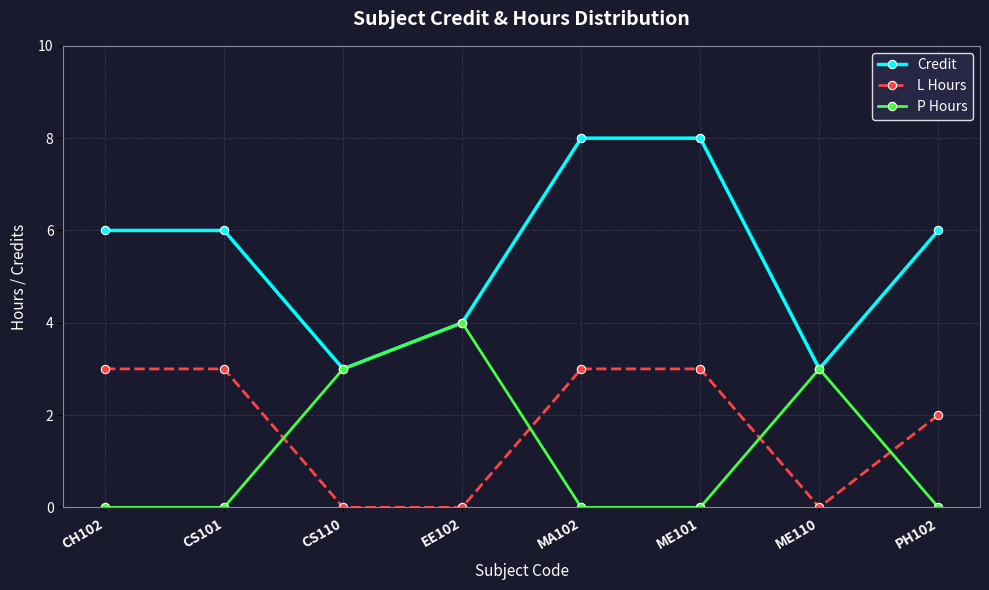

What is the value of the P Hours point at the 7th from the left?

3